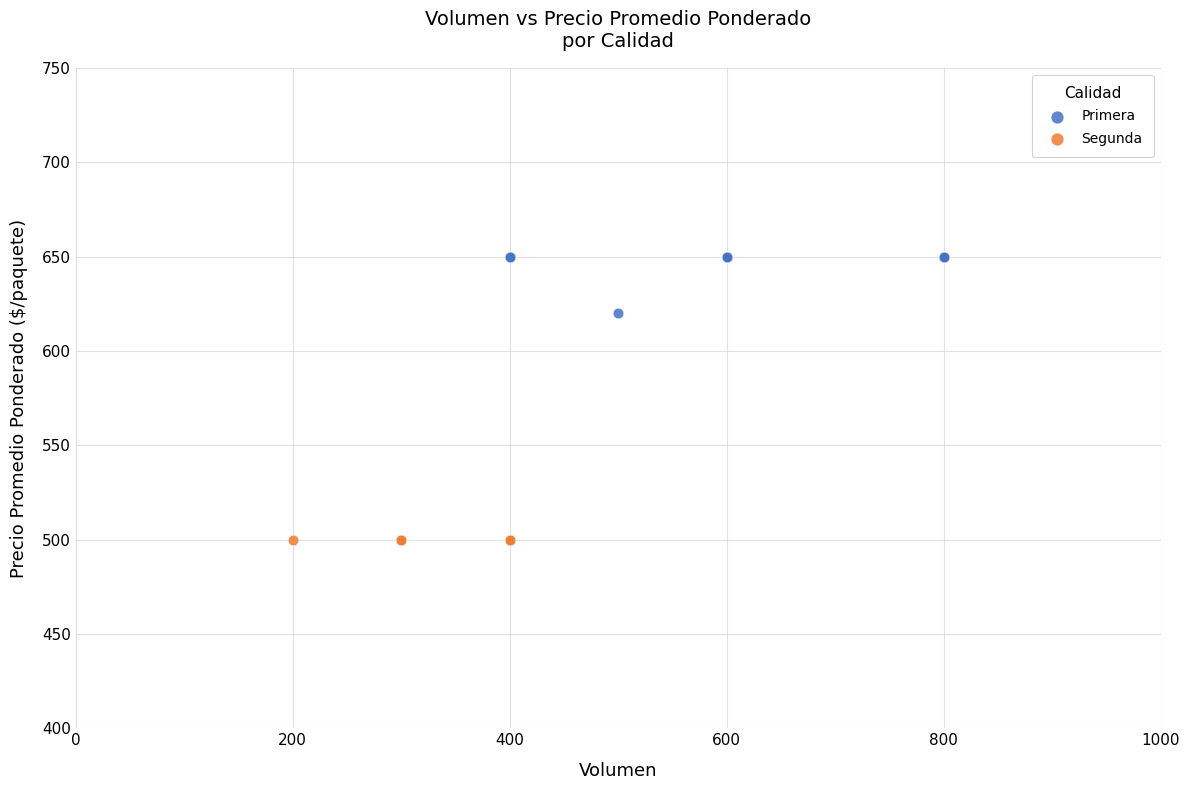

Which series contains the highest Y value?

Primera